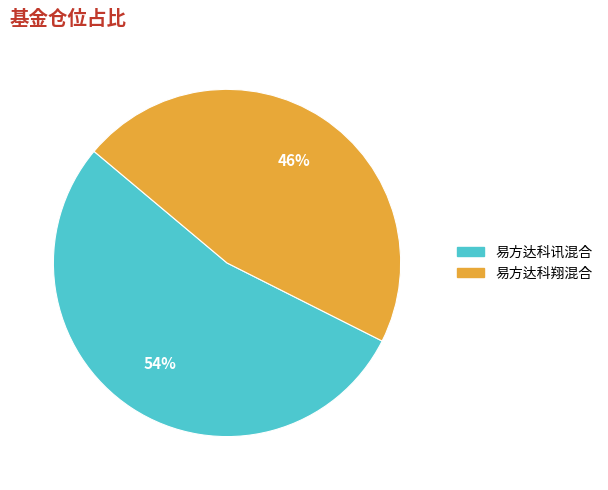

Is 易方达科翔混合 the majority of the pie?

No